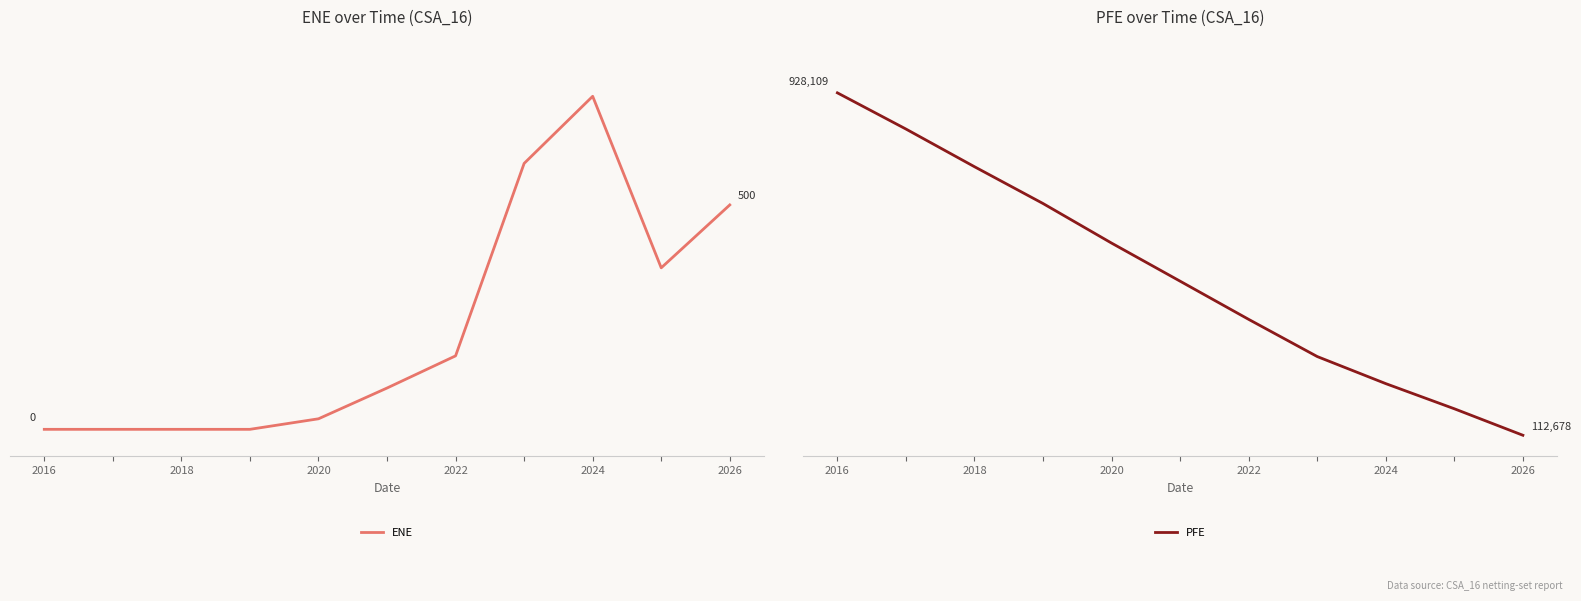

Reading right to left, list all the values displayed in this chart.

ENE: 500.0	359.9	742.1	592.5	163.7	92.0	23.5	0.0	0.0	0.0	0.0
PFE: 112678.0	175761.0	235618.0	300112.0	388637.0	479576.0	570275.0	664527.0	752160.0	841918.0	928109.0